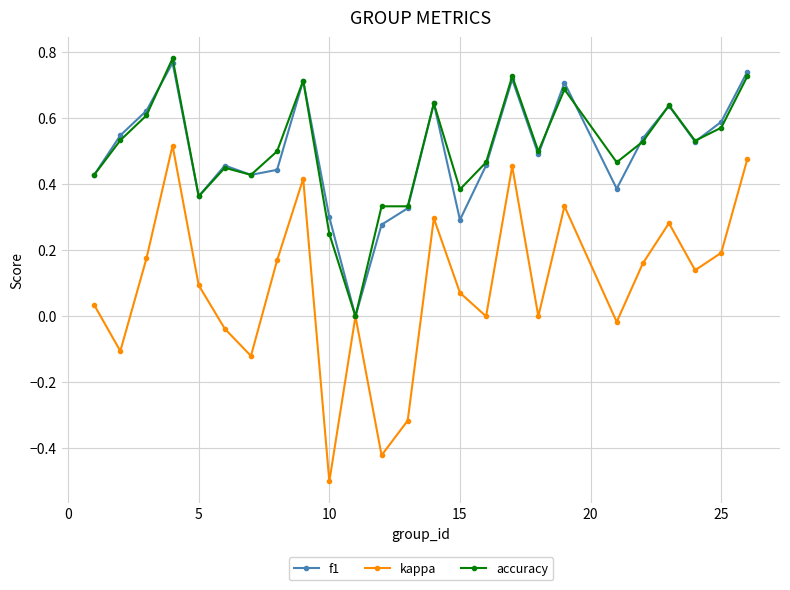

Which series has the widest spread of values?

kappa